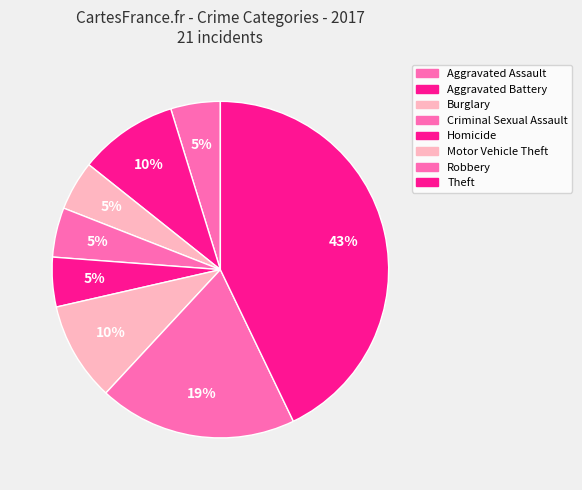

Count the number of slices in the pie.

8